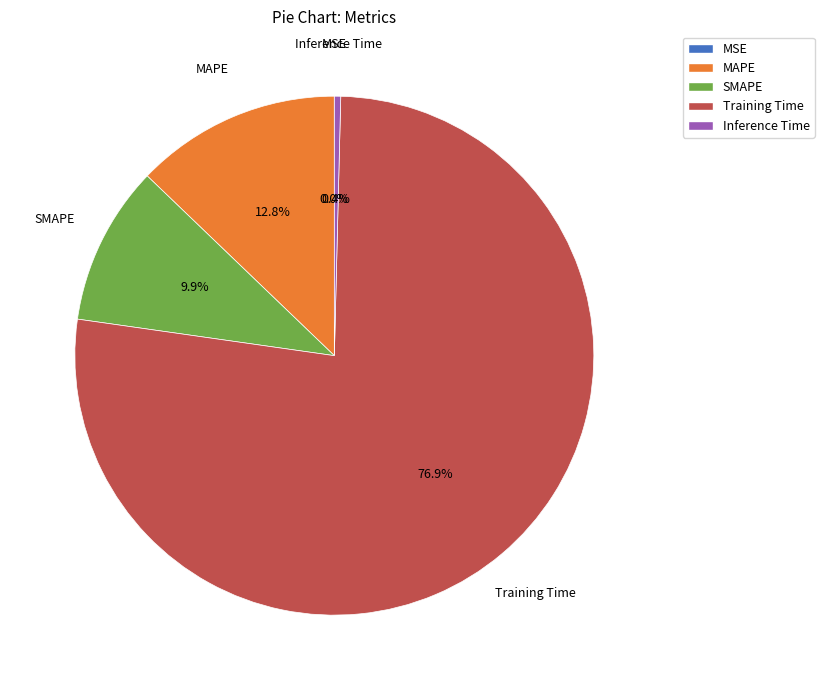

Combined, do Training Time and MAPE account for over 50%?

Yes